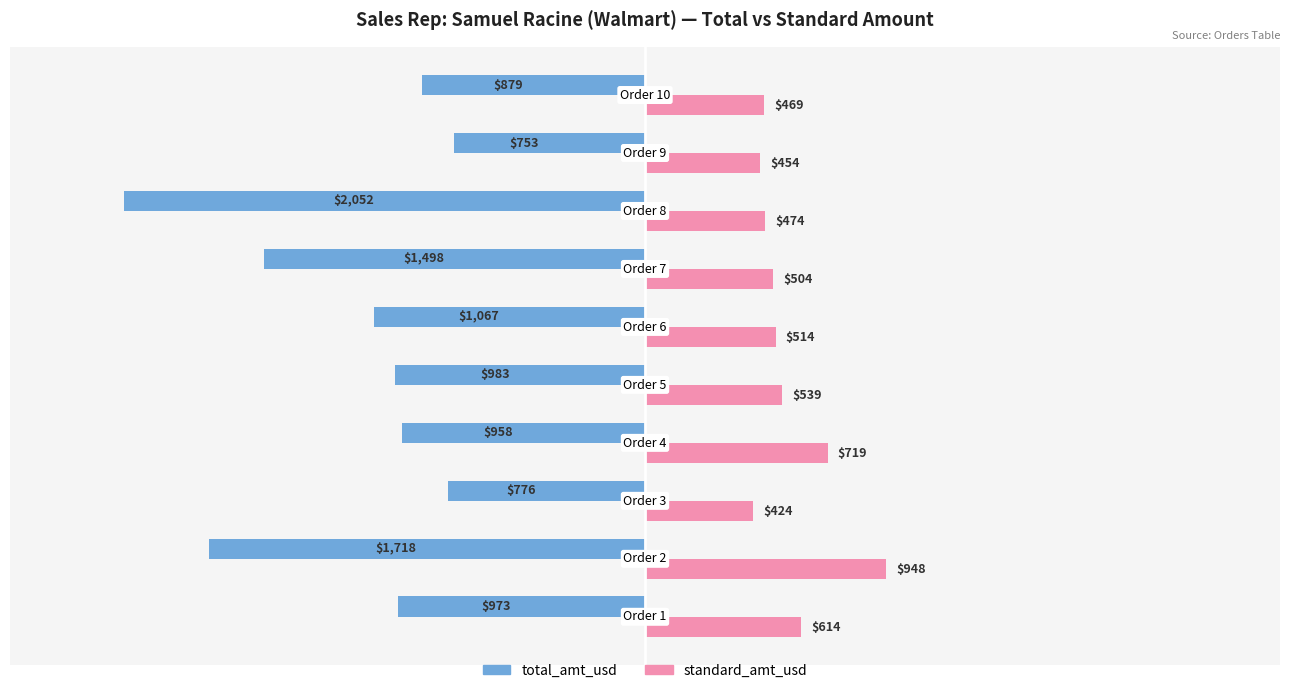

Which series has the largest range (max minus min)?

total_amt_usd